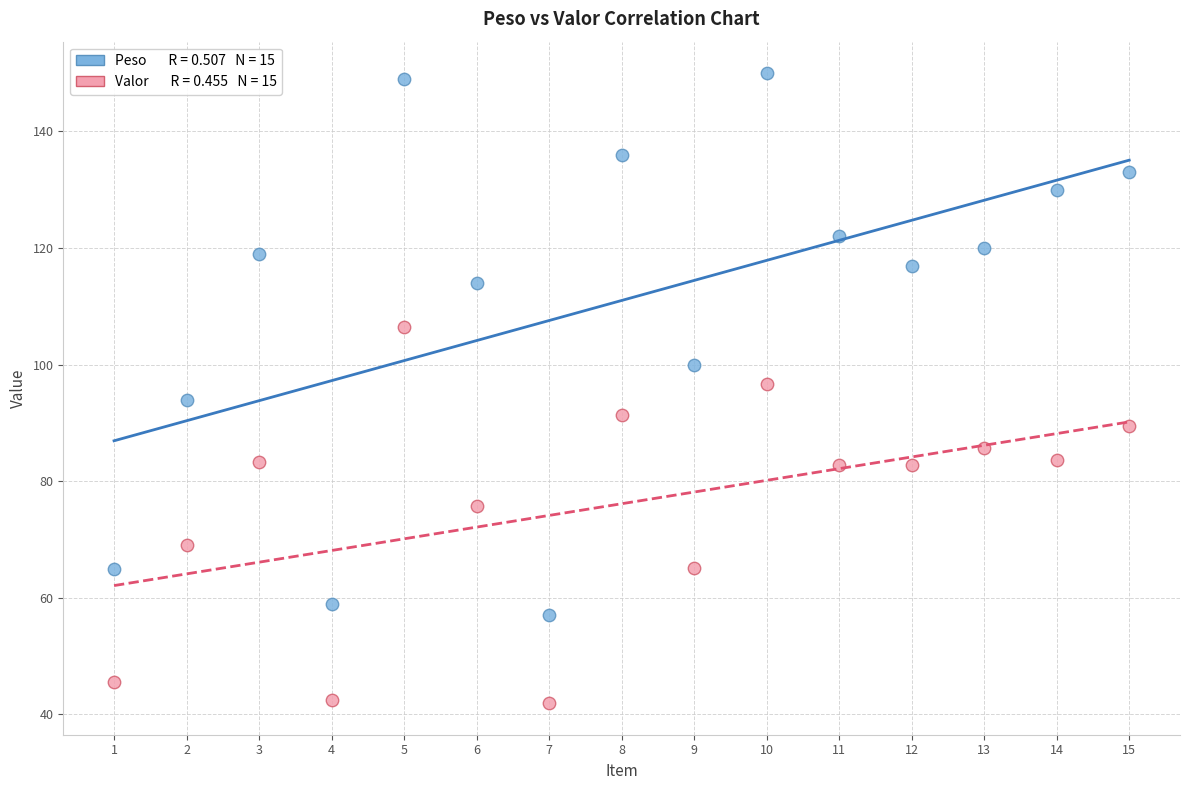

Across all data points, what is the range of Y values (max minus min)?

108.1